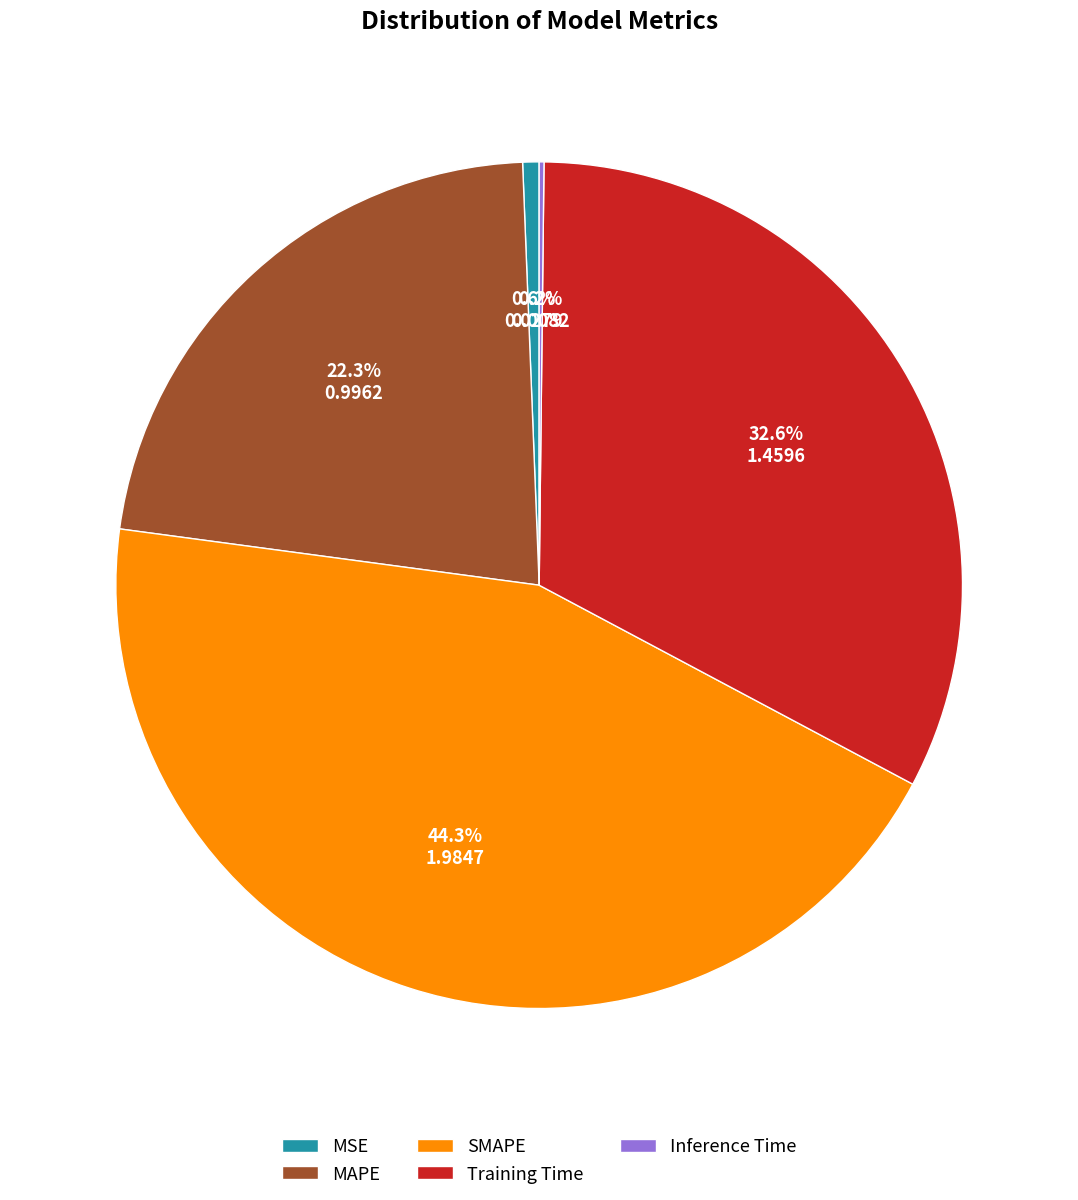

To the nearest percent, what percentage of the pie is Training Time?

33%